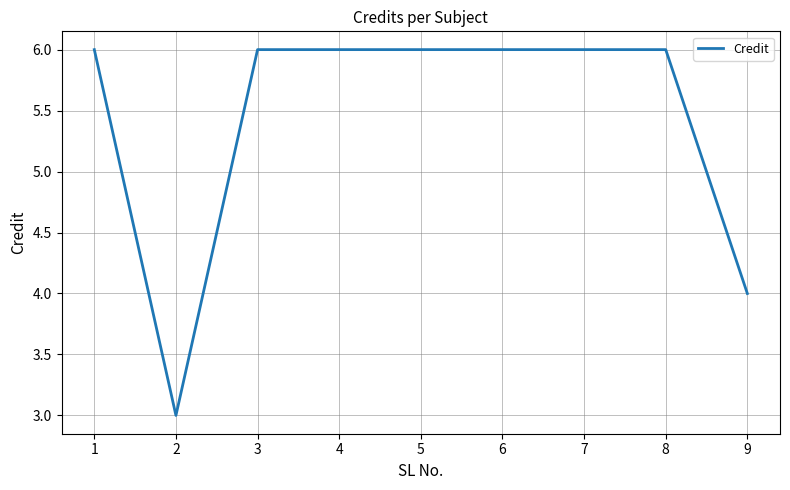

What is the sum of all values?

49